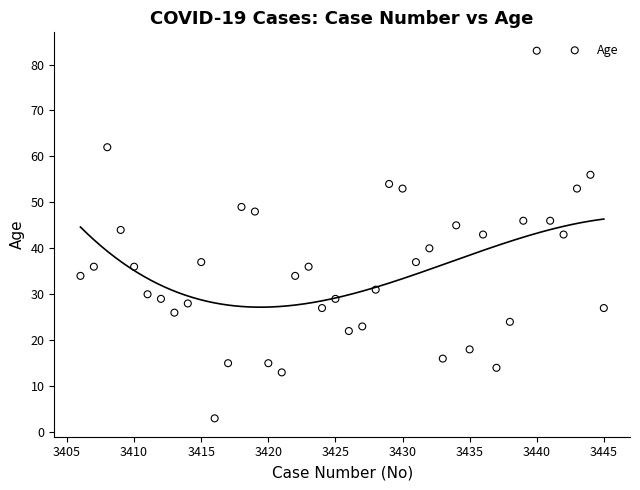

What is the range of Y values (max minus min)?

80